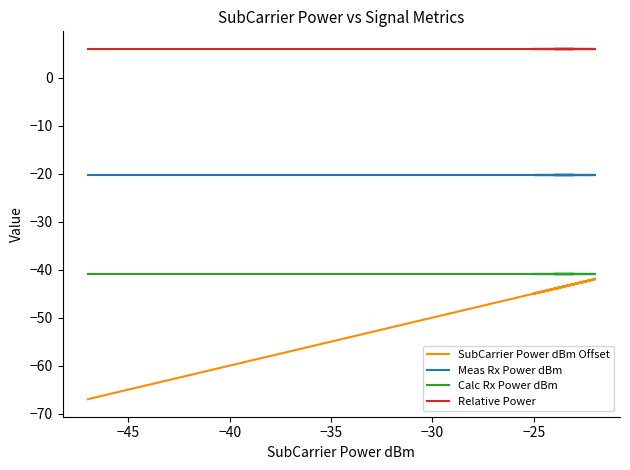

Is the value of Calc Rx Power dBm at 32 greater than the value of Meas Rx Power dBm at 36?

No